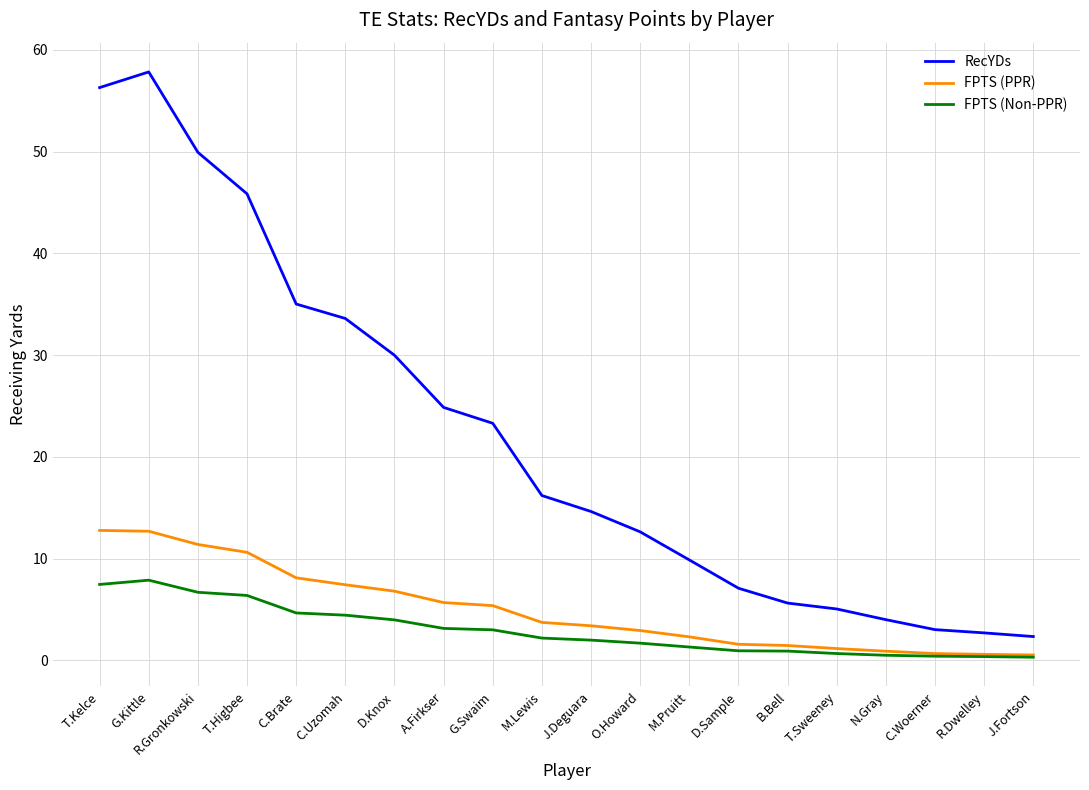

True or false: FPTS (PPR) and RecYDs cross at least once.

False